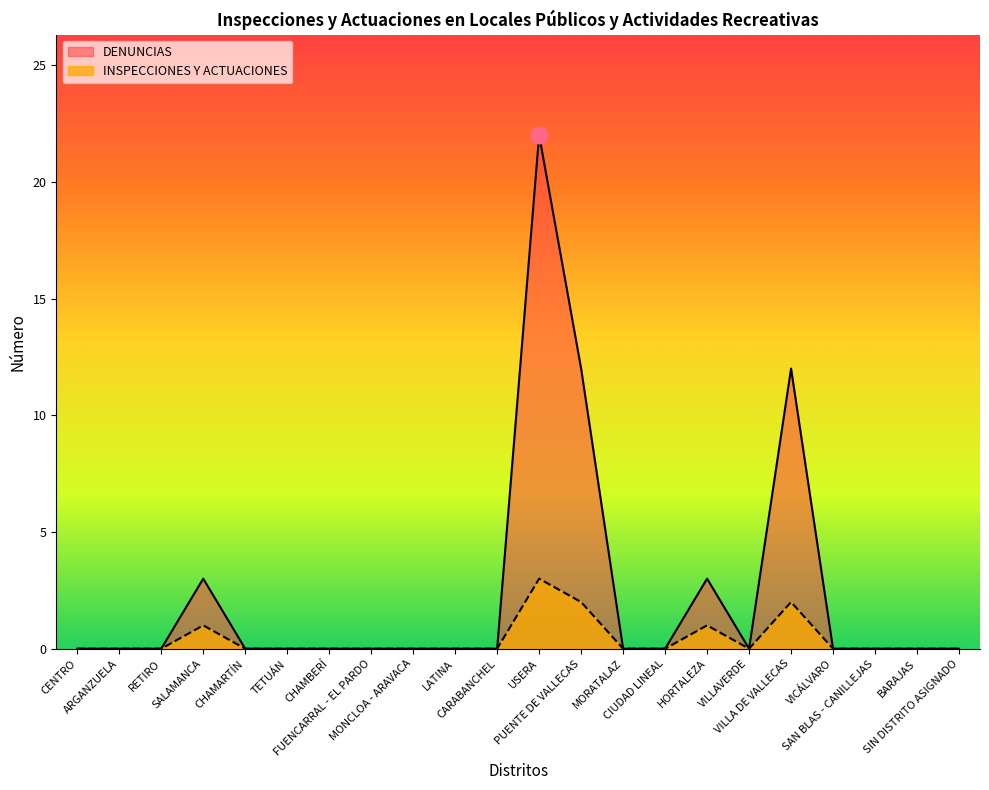

Where is INSPECCIONES Y ACTUACIONES nearest to the value 1?

SALAMANCA